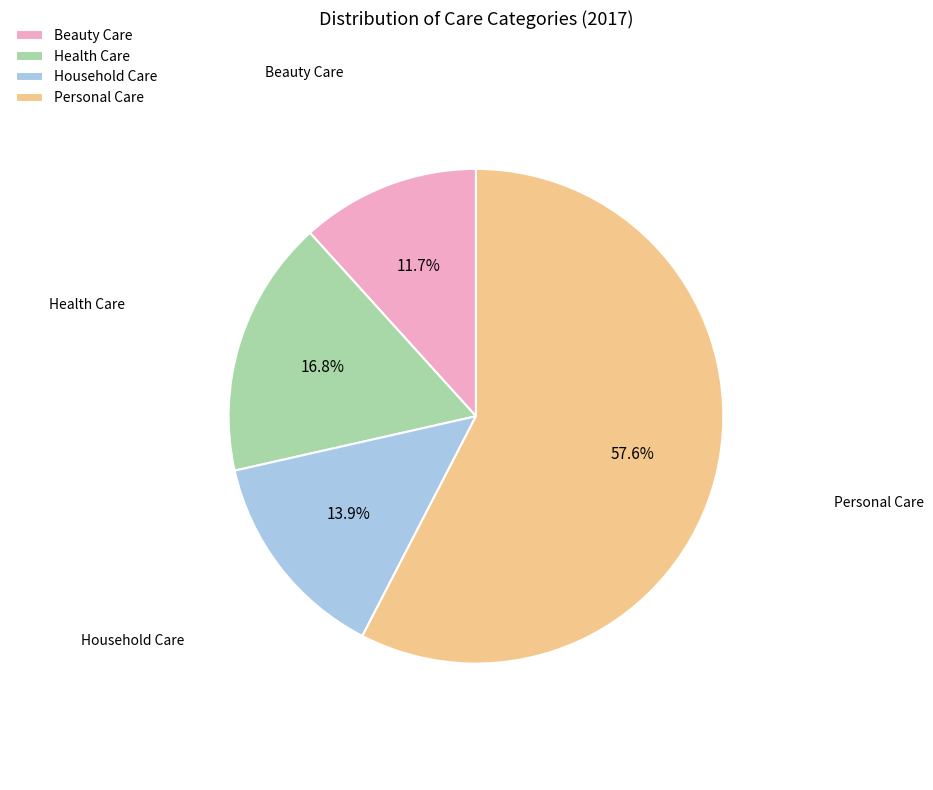

Rank the categories by value from lowest to highest.

Beauty Care, Household Care, Health Care, Personal Care